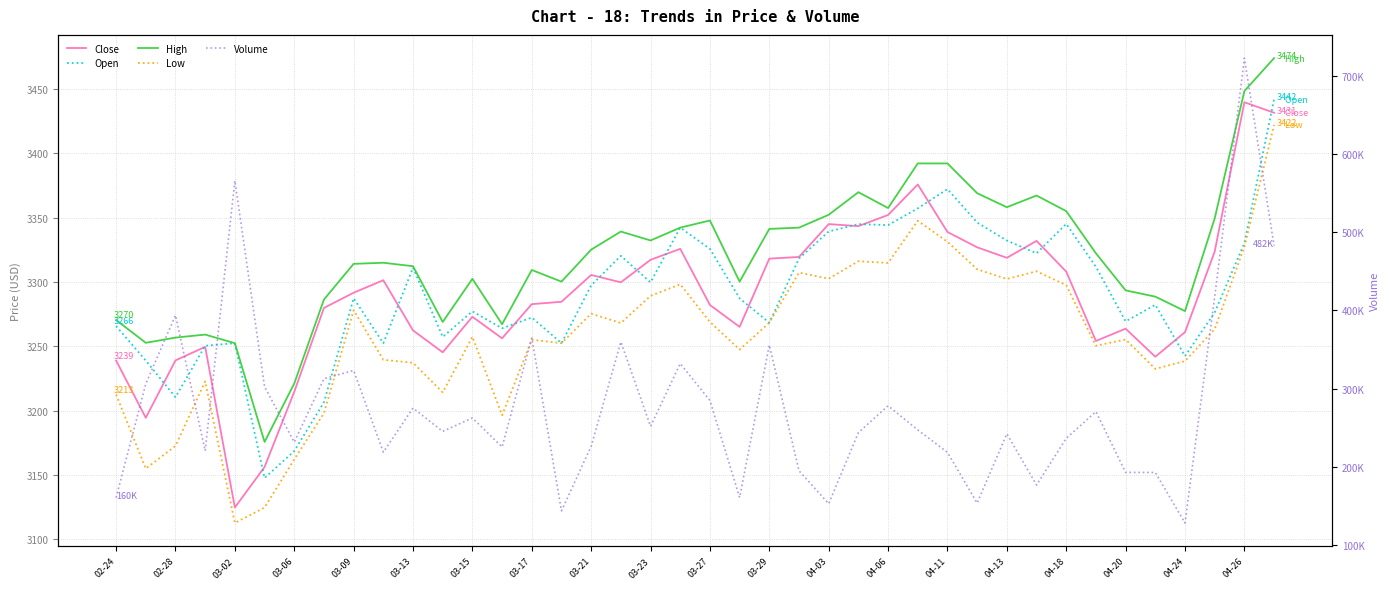

Reading left to right, transcribe all the data shown in this chart.

Close: 3239.0	3194.5	3239.1	3249.6	3124.8	3156.2	3214.7	3279.8	3291.6	3301.4	3262.4	3245.3	3273.0	3256.2	3282.8	3284.6	3305.4	3299.7	3317.2	3325.7	3282.1	3265.1	3318.1	3319.4	3345.0	3343.4	3352.1	3375.7	3338.8	3326.9	3318.8	3331.9	3308.1	3254.2	3263.7	3241.9	3261.0	3323.6	3439.6	3431.5
Open: 3265.7	3239.0	3210.5	3250.4	3252.4	3147.7	3168.6	3206.5	3287.3	3252.4	3311.1	3257.3	3277.2	3264.0	3272.4	3252.4	3297.3	3320.3	3299.7	3342.2	3325.7	3287.2	3268.3	3318.2	3339.2	3345.0	3344.2	3357.2	3372.2	3346.2	3332.2	3322.3	3345.1	3311.8	3269.4	3282.3	3242.4	3276.3	3330.2	3441.9
High: 3270.4	3252.7	3256.8	3259.1	3252.4	3175.7	3221.1	3286.3	3314.1	3314.9	3312.2	3268.9	3302.5	3267.2	3309.3	3300.3	3325.1	3339.2	3332.2	3342.2	3347.8	3300.2	3341.2	3342.2	3352.2	3369.8	3357.4	3392.1	3392.1	3369.0	3358.1	3367.2	3355.0	3322.3	3293.5	3288.6	3277.4	3349.4	3448.3	3473.9
Low: 3212.5	3155.0	3172.6	3222.8	3112.8	3124.7	3162.2	3198.1	3278.1	3239.5	3237.2	3214.2	3257.4	3196.5	3255.1	3252.4	3275.4	3268.1	3289.2	3298.2	3268.9	3247.5	3268.3	3307.3	3302.5	3316.1	3314.8	3347.6	3331.2	3309.8	3302.3	3308.3	3297.5	3250.4	3255.3	3232.5	3238.5	3263.4	3327.3	3422.0
Volume: 160499.0	306078.0	393706.0	220349.0	565788.0	302396.0	231496.0	312648.0	323171.0	218702.0	275162.0	245234.0	262448.0	225349.0	364837.0	143653.0	226226.0	359675.0	251727.0	332004.0	284756.0	160740.0	355763.0	194894.0	152708.0	243713.0	277991.0	247172.0	218439.0	153590.0	242172.0	176644.0	236426.0	270513.0	192813.0	192726.0	128145.0	417207.0	722630.0	482821.0